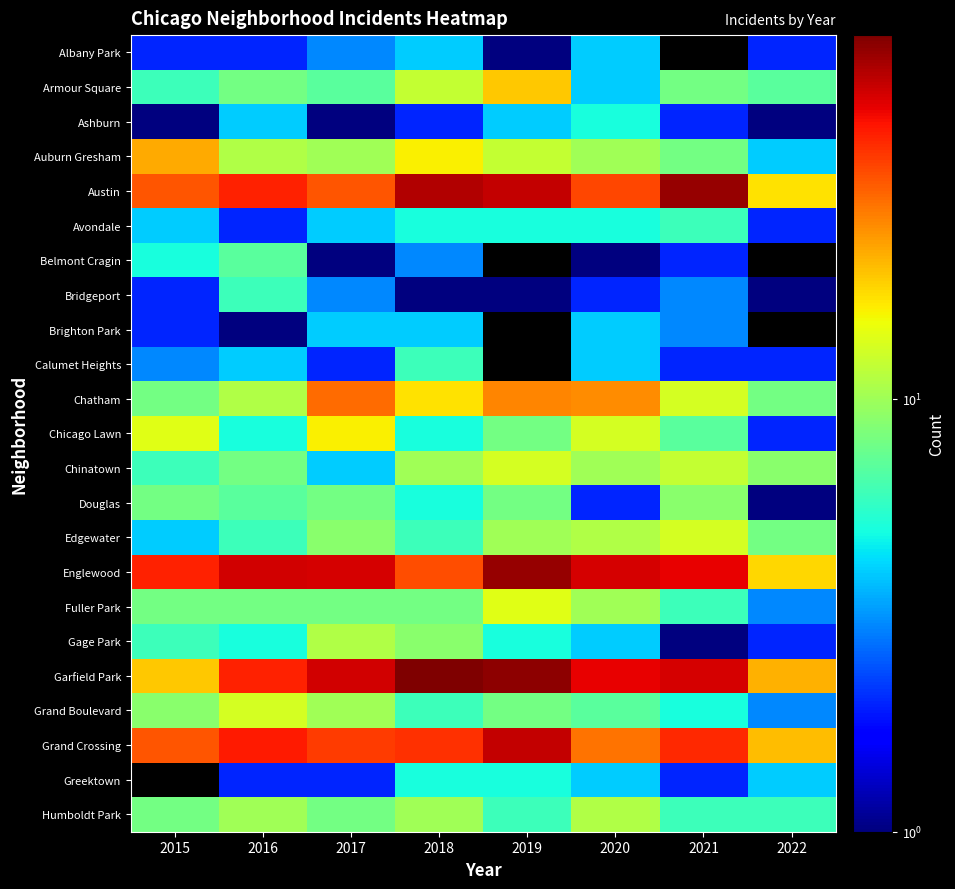

Which series has the largest total across all categories?

Garfield Park